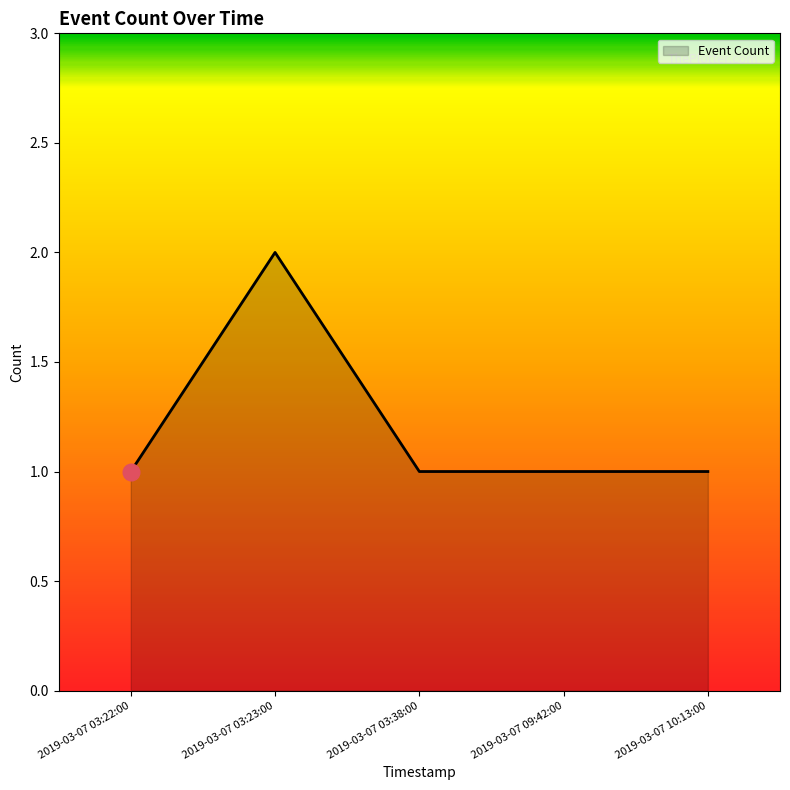

The value at 2019-03-07 03:22:00 is 2. True or false?

False